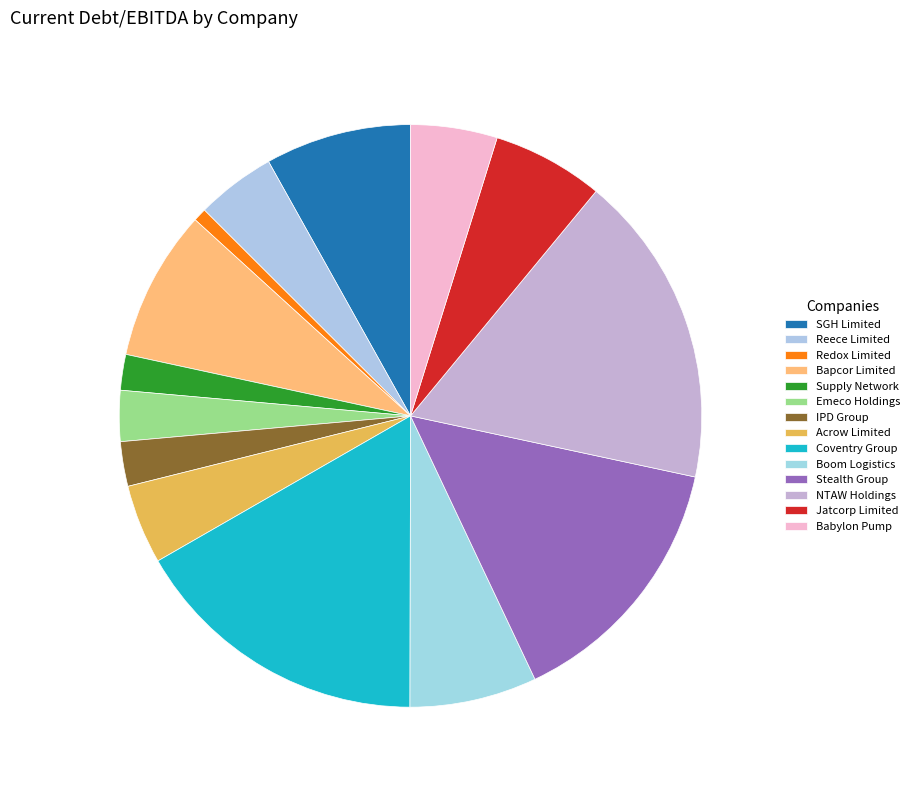

Does any single category account for the majority?

No